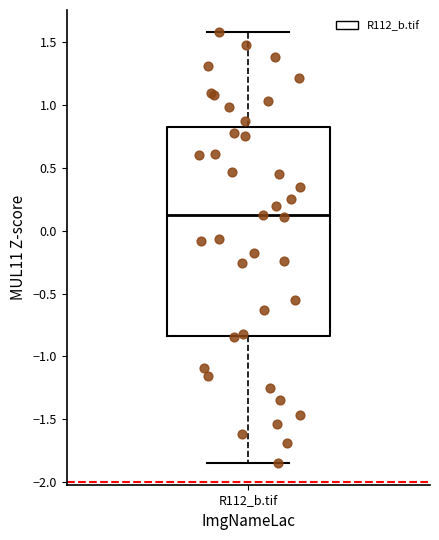

Transcribe this box plot: give where the median line is, the range the box spans, and where the two whiskers end, as read against the y-axis. The values are not printed on the chart, so give them approximately, as read against the axis.

median 0.10, box -0.85 to 0.80, whiskers -1.85 to 1.60